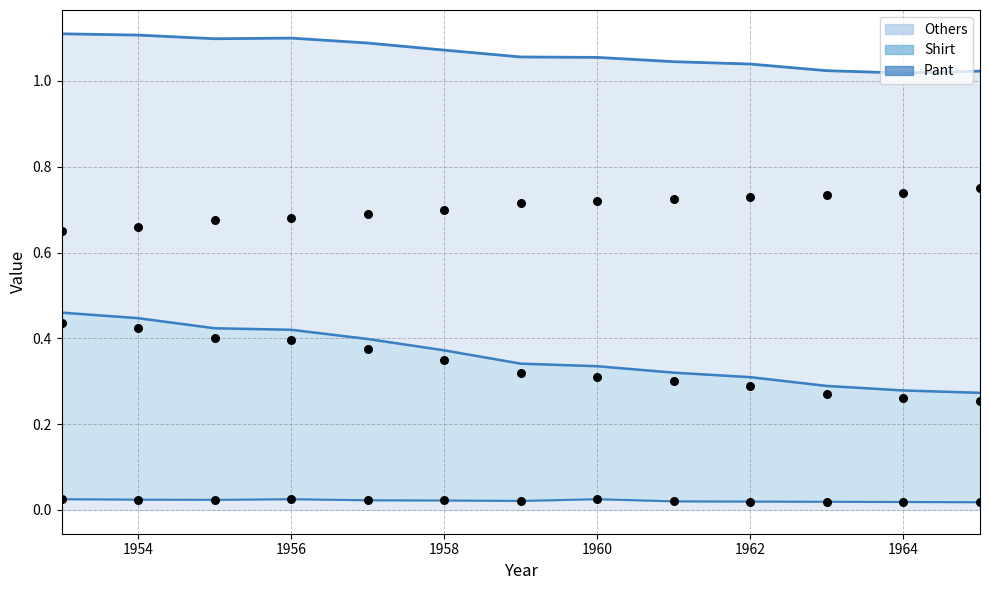

Which series has the widest spread of Y values?

Shirt